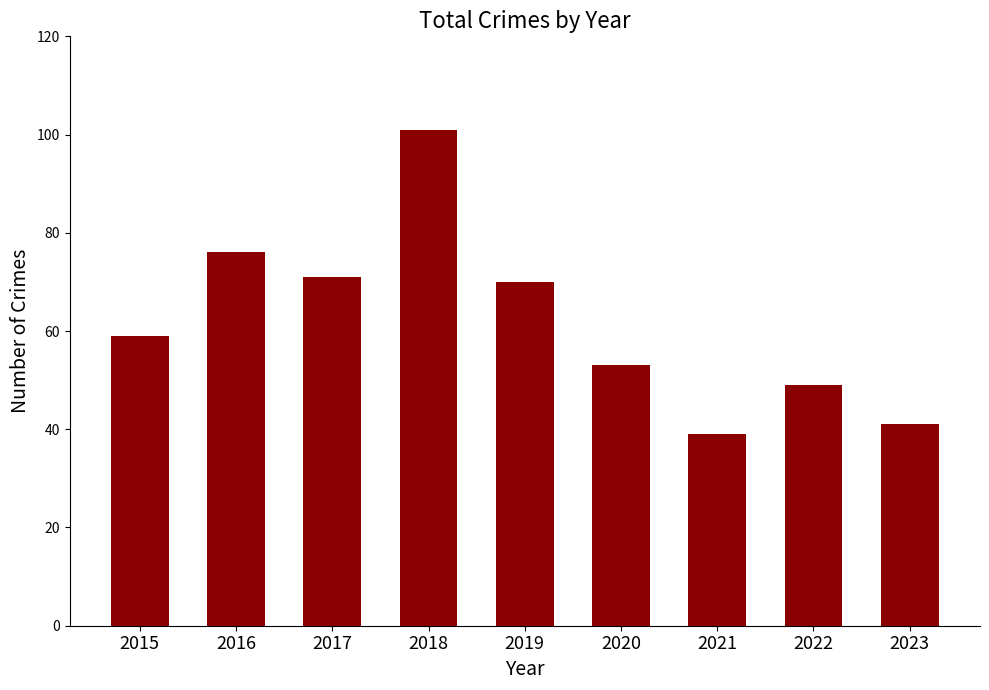

List the labels in order of value, smallest first.

2021, 2023, 2022, 2020, 2015, 2019, 2017, 2016, 2018